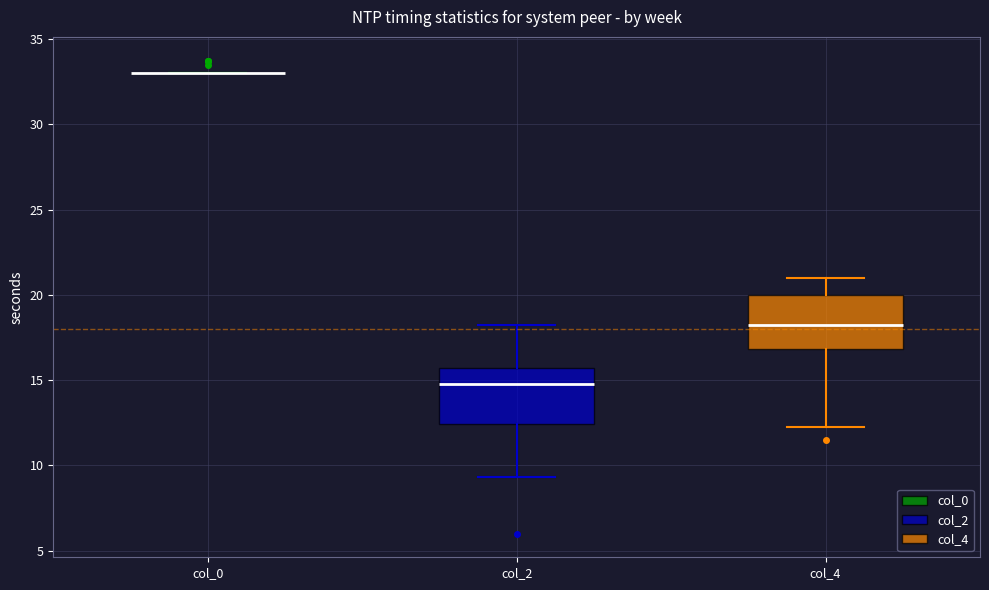

Reading left to right, transcribe this box plot: for each box, give where its median line is, the range the box spans, and where its two whiskers end, as read against the y-axis. The values are not printed on the chart, so give them approximately, as read against the axis.

col_0: box collapsed to a line at 33.0, whiskers 33.0 to 33.0
col_2: median 15.0, box 12.5 to 15.5, whiskers 9.5 to 18.5
col_4: median 18.5, box 17.0 to 20.0, whiskers 12.5 to 21.0